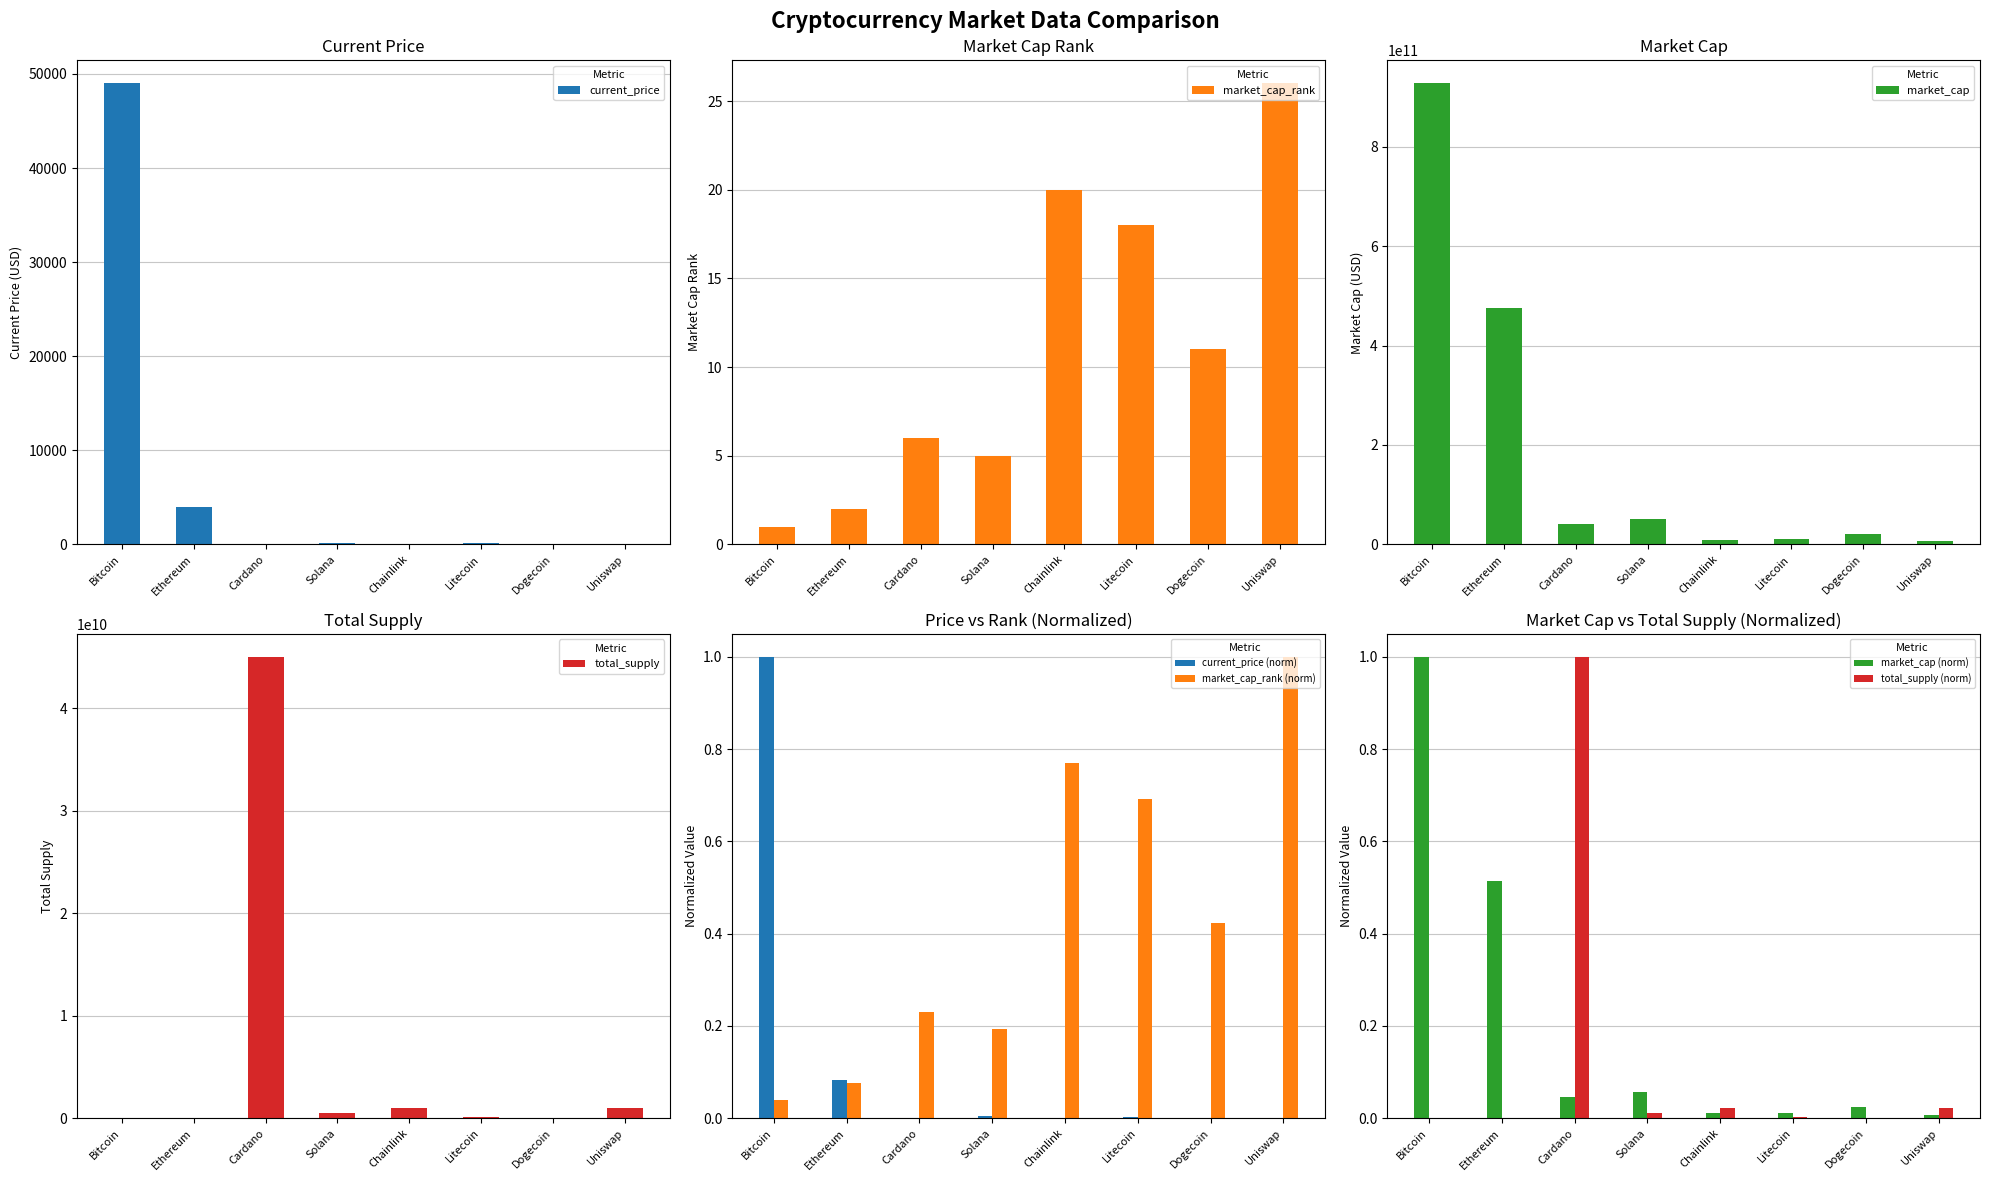

What value does the market_cap_rank series have at Ethereum?

2